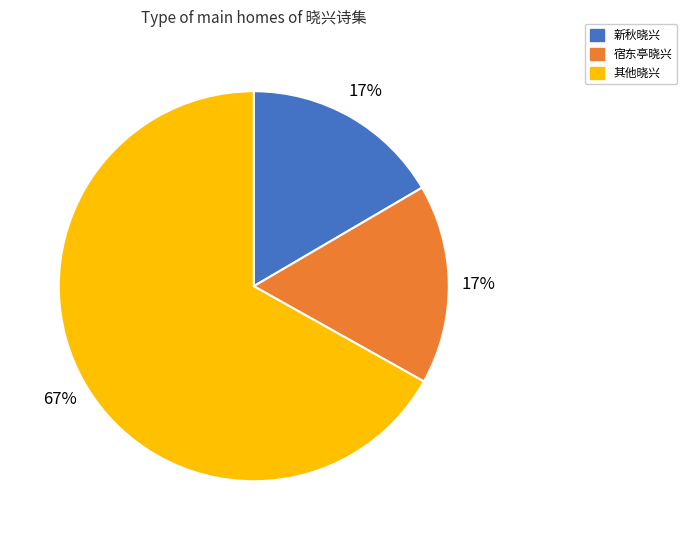

To the nearest percent, what portion does 新秋晓兴 represent?

17%